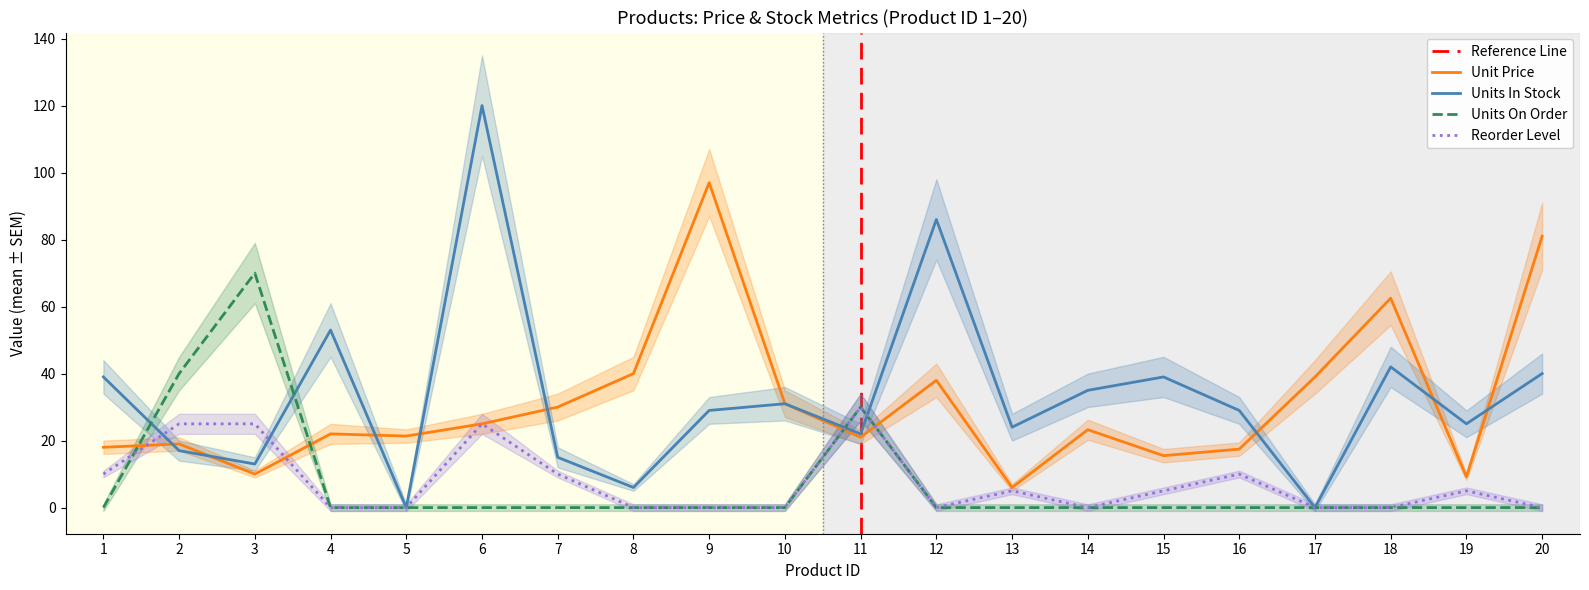

What is the value of the Units In Stock point at the 19th from the left?

25.0